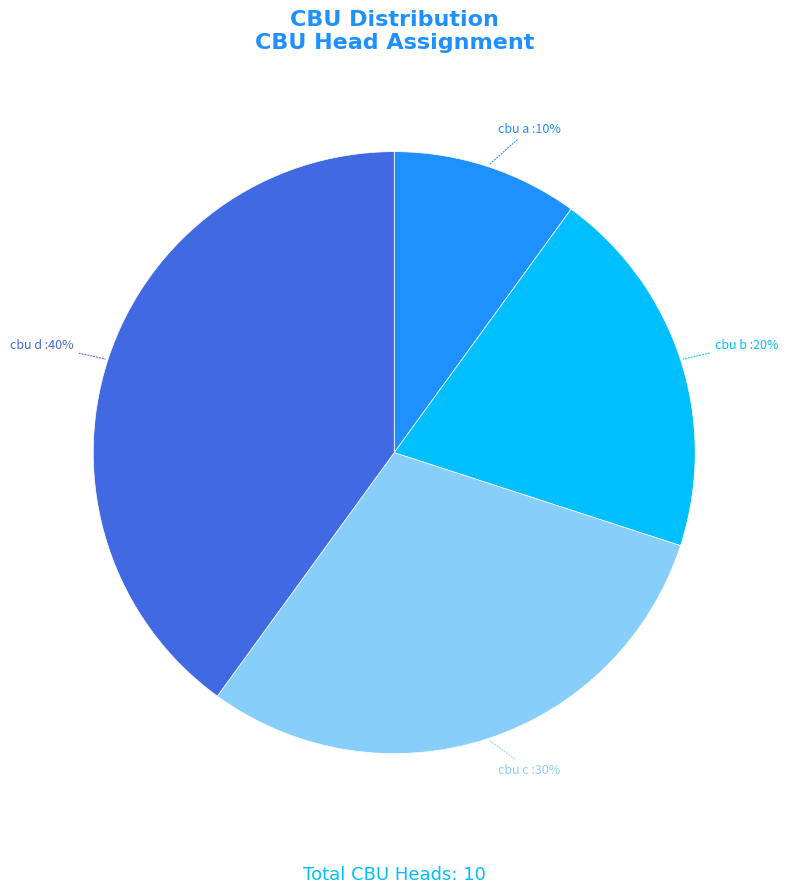

Which has a higher value, cbu a or cbu b?

cbu b